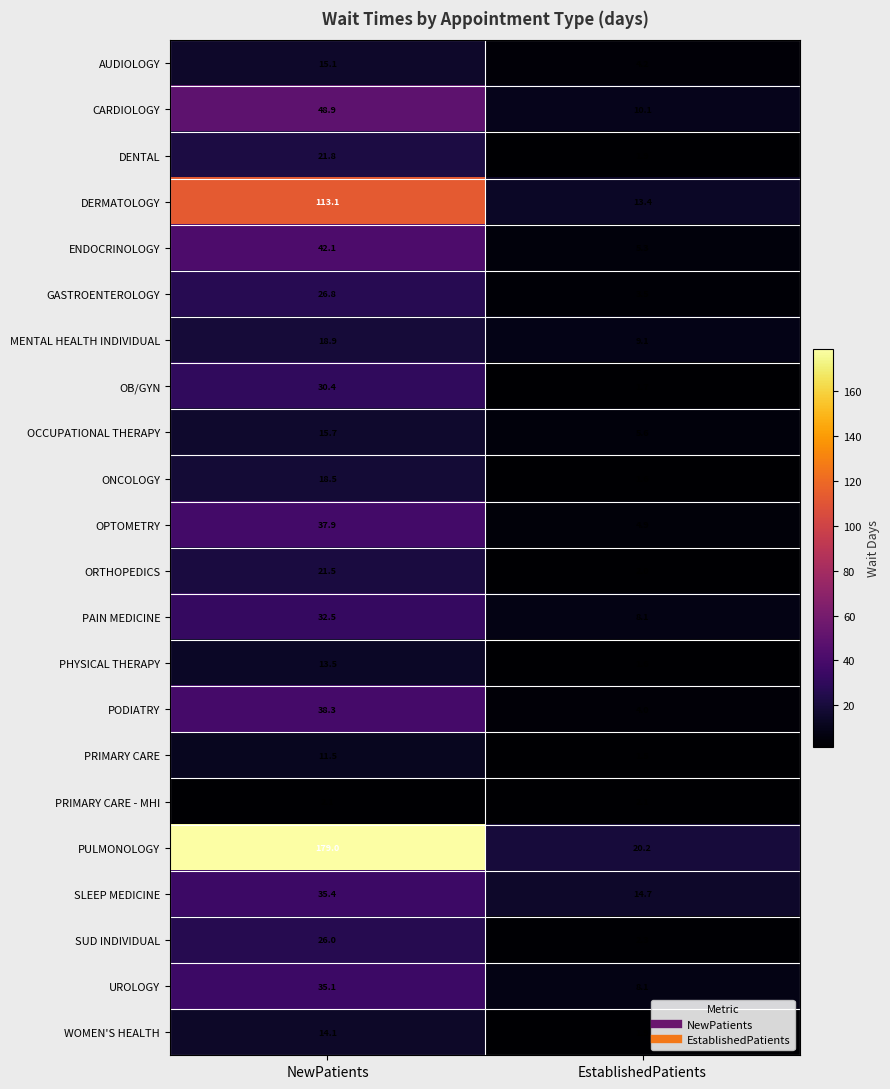

Between NewPatients and EstablishedPatients, which series saw the biggest shift?

PULMONOLOGY